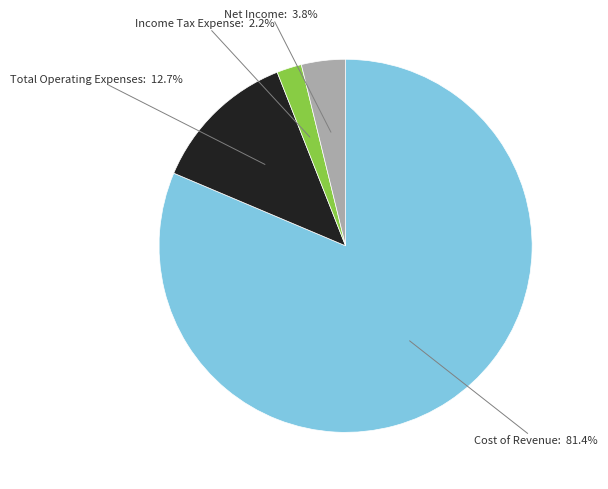

To the nearest percent, what portion does Net Income represent?

4%